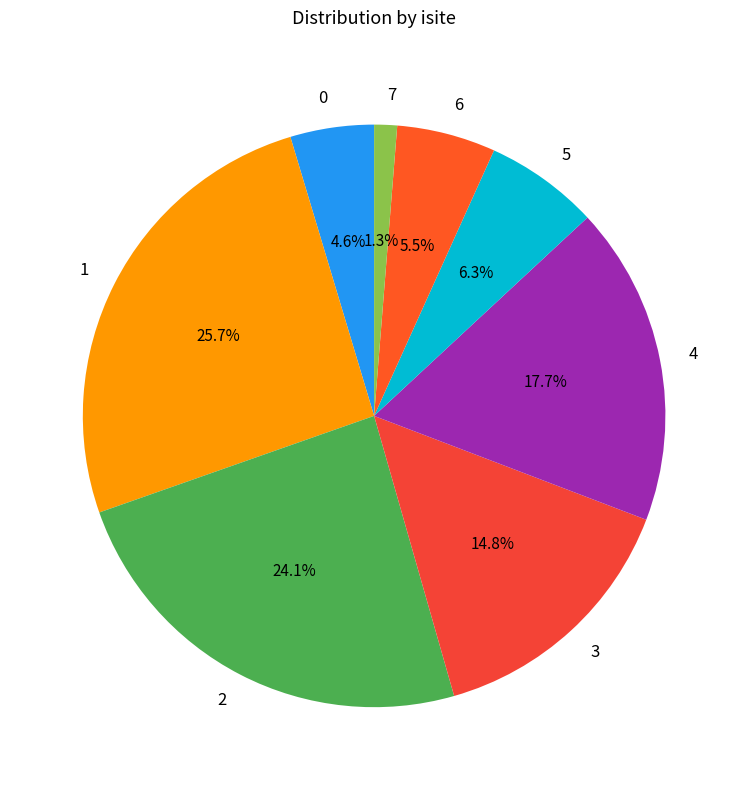

To the nearest percent, what percentage of the pie is 4?

18%